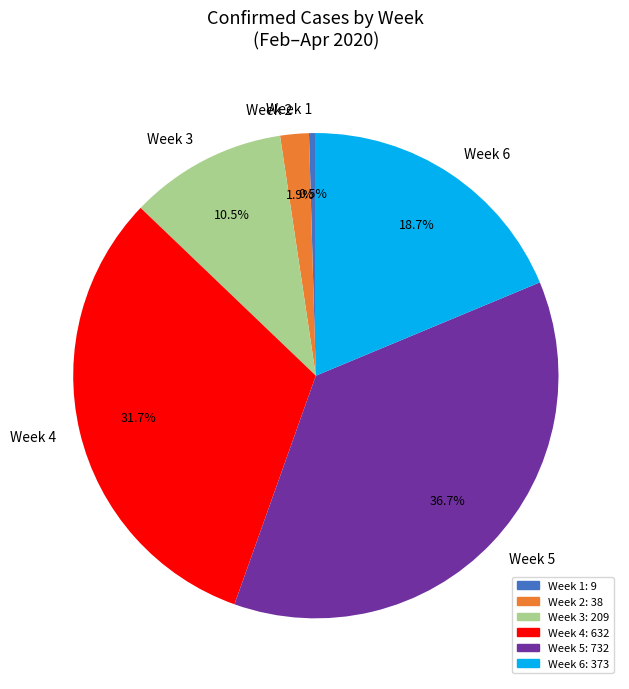

Which category has the biggest portion of the pie?

Week 5